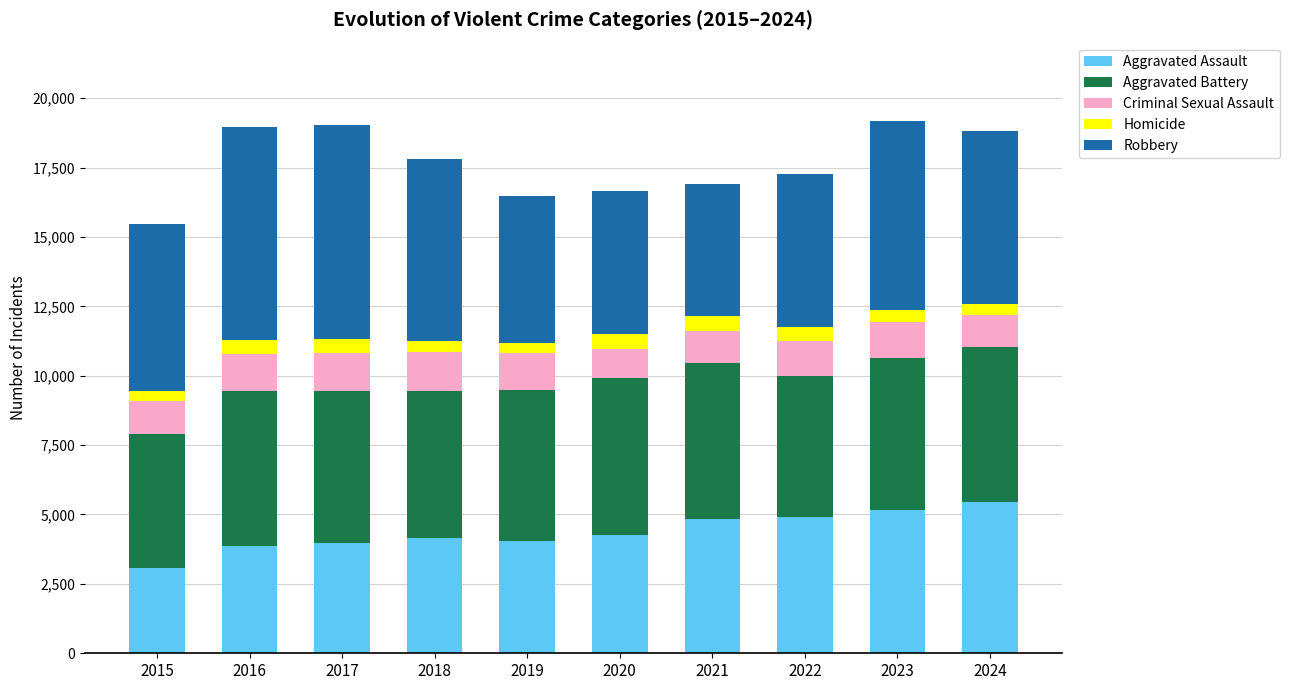

At which label does Aggravated Assault reach its minimum?

2015